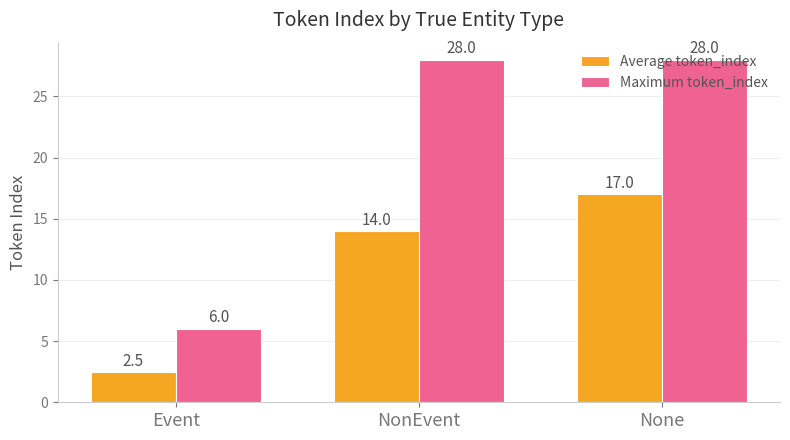

At which category is the sum across all series the highest?

None